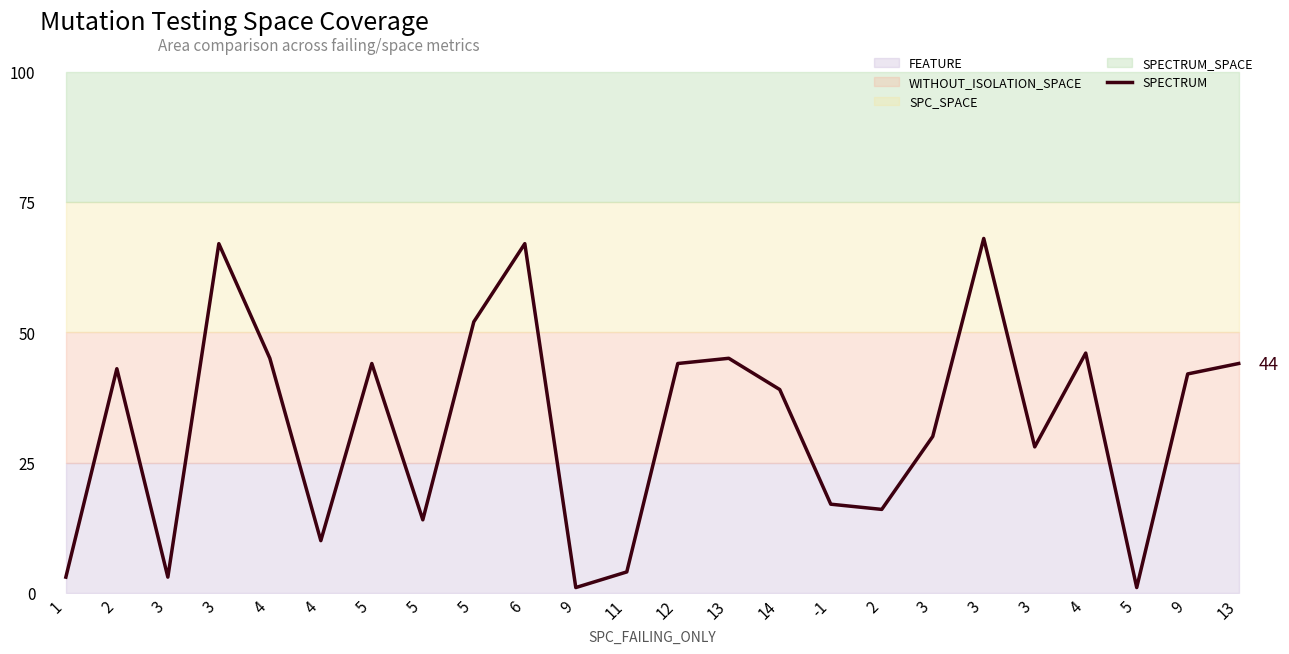

What is the sum of all values?

773